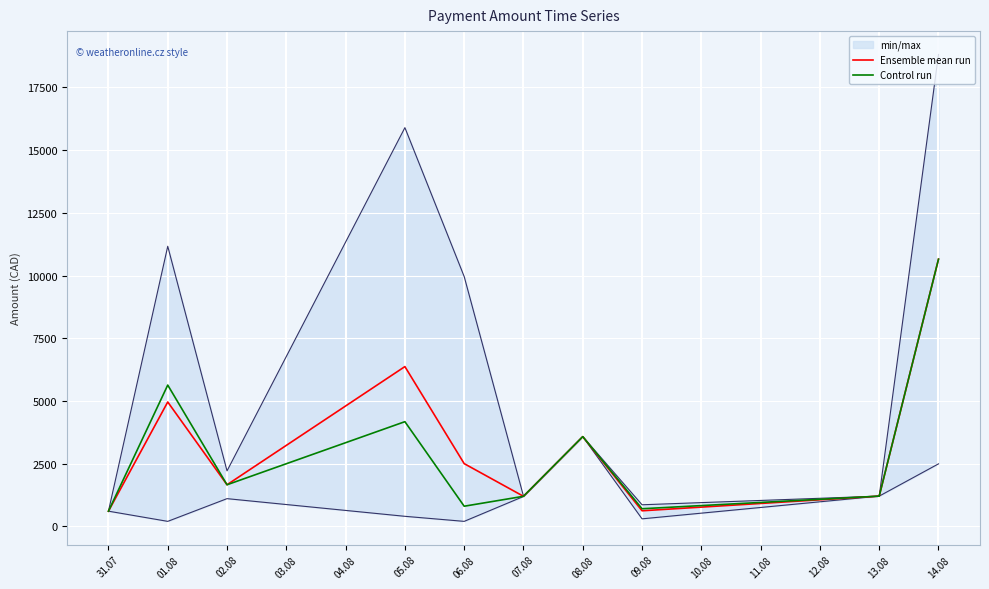

True or false: Ensemble mean run and Control run intersect in this chart.

False